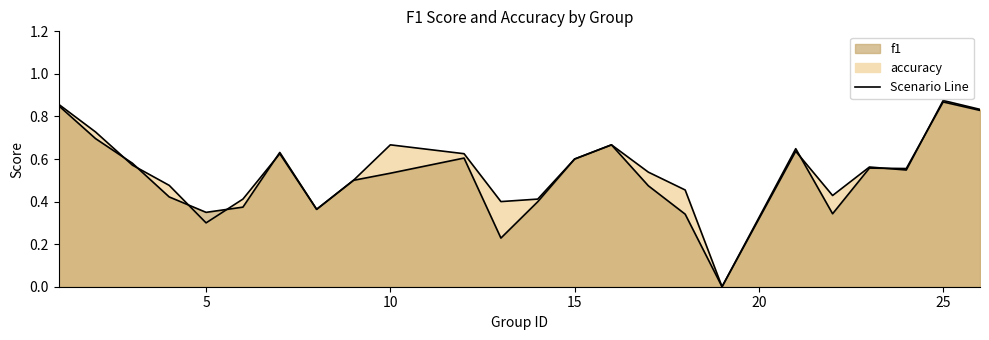

How many accuracy values are between 0 and 1?

24